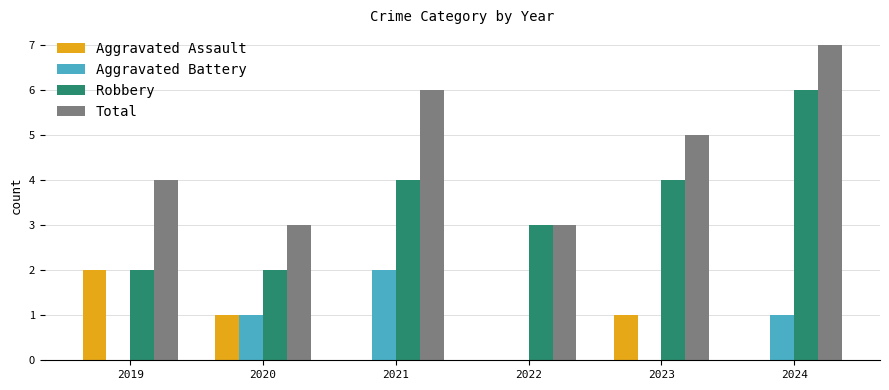

What is the difference between the Aggravated Assault values at 2024 and 2019?

2